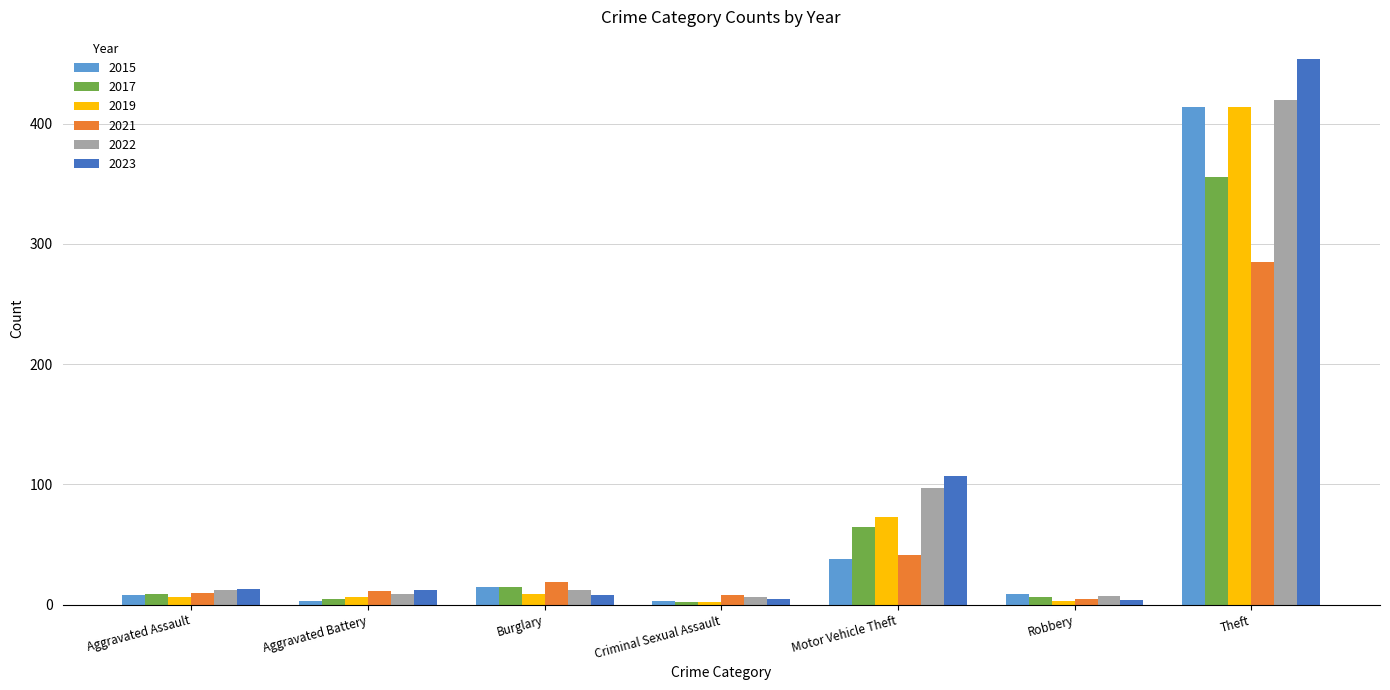

Which series has the largest total across all categories?

2023